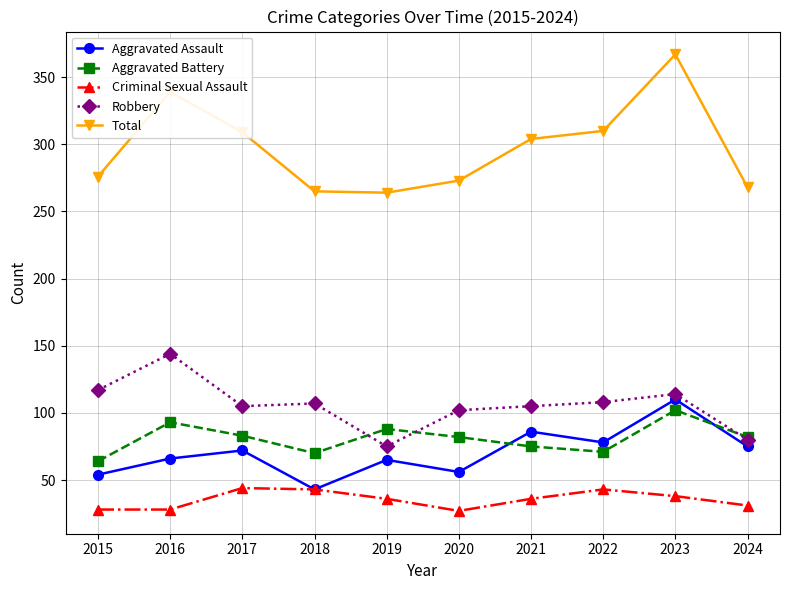

At which category does Aggravated Assault reach its first local peak?

2017